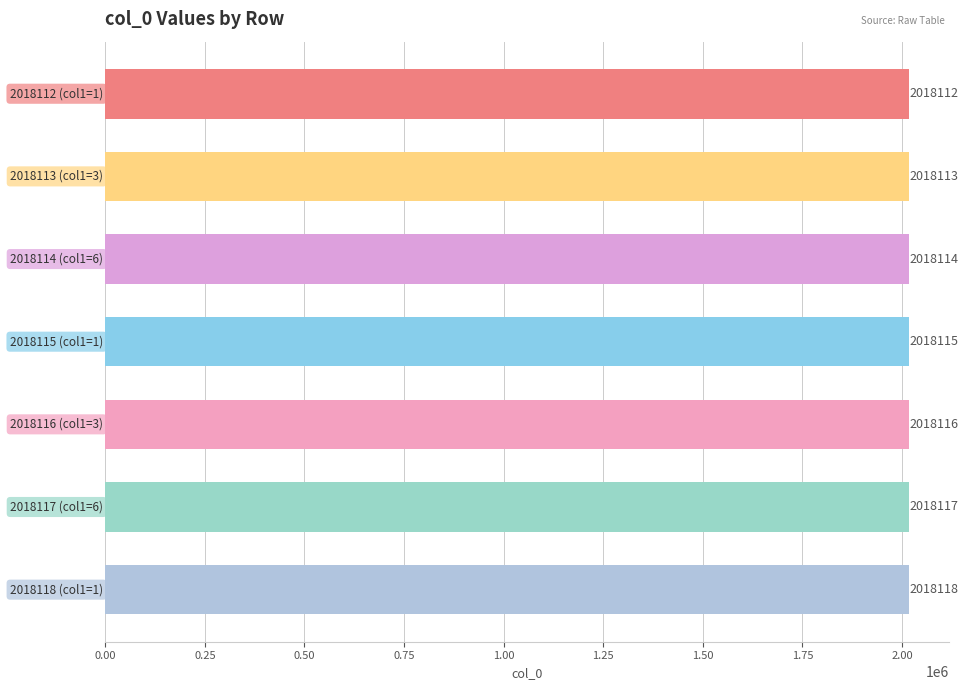

Count the number of categories in the chart.

7